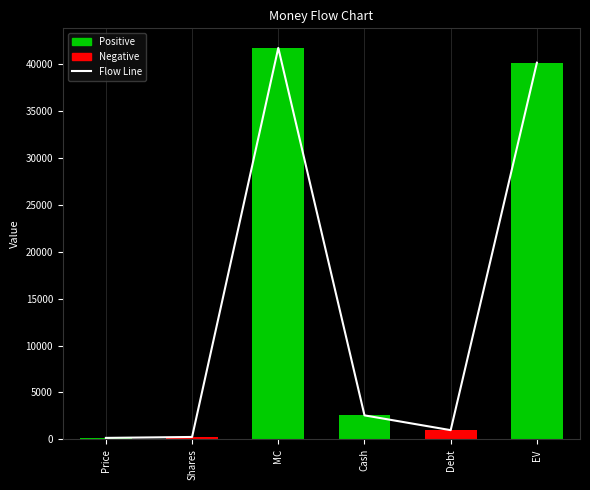

Rank the series at Price from highest to lowest value.

Flow Line, Value